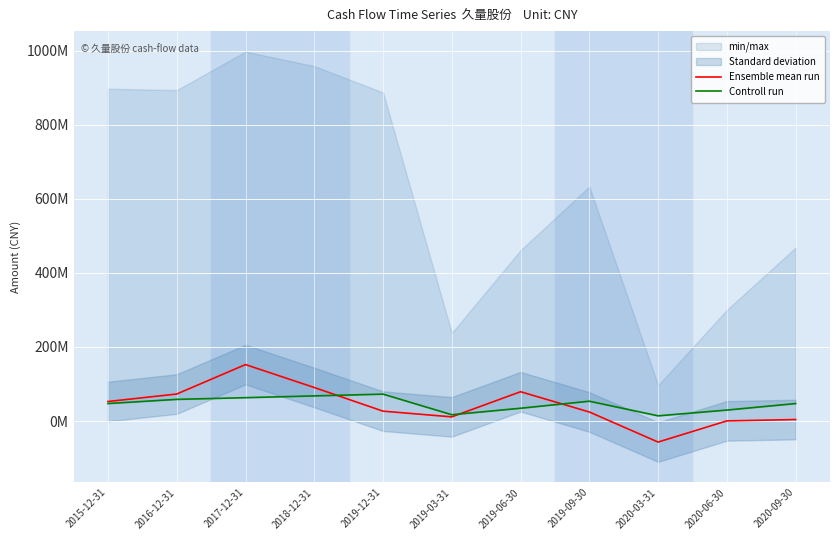

True or false: Controll run has a value of 29604921.1 at 2020-06-30.

True